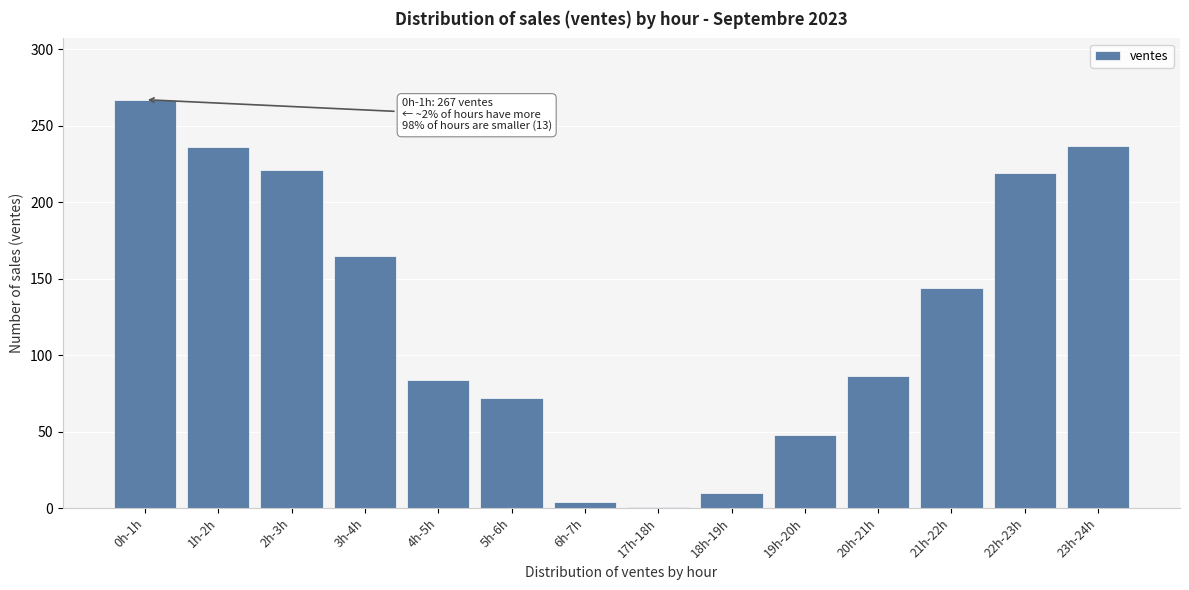

What is the greatest value displayed?

267